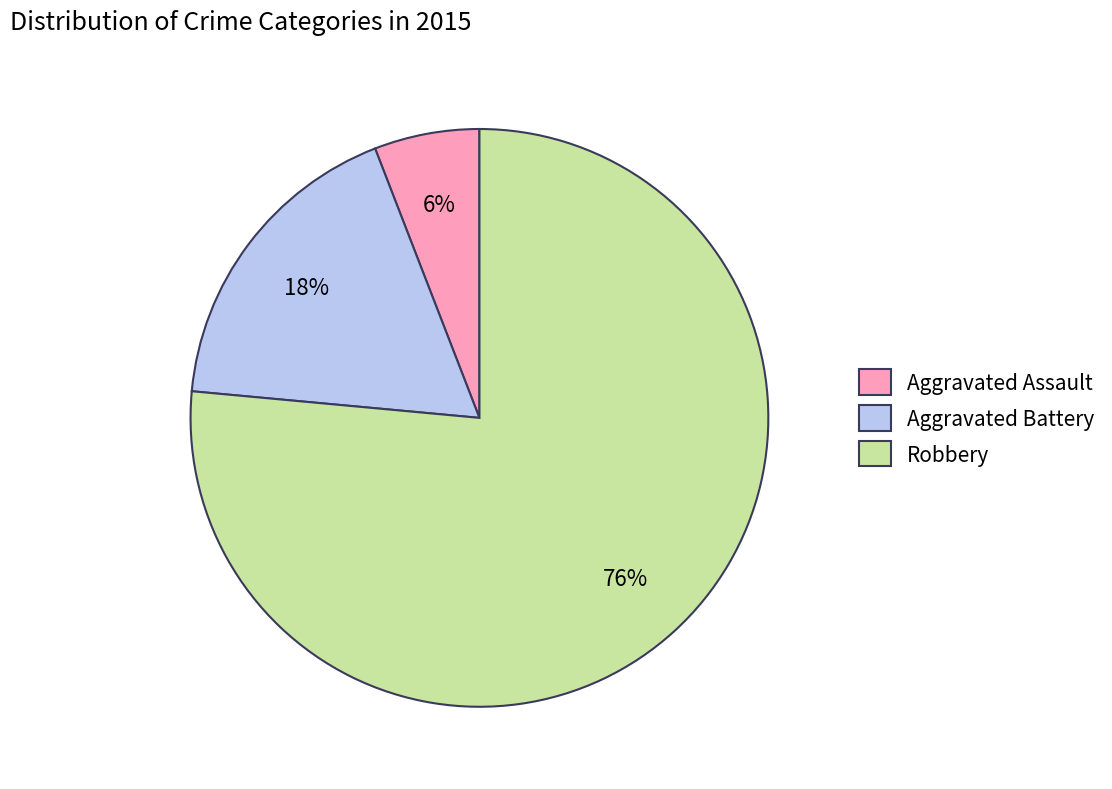

True or false: Aggravated Assault accounts for 15% of the total.

False